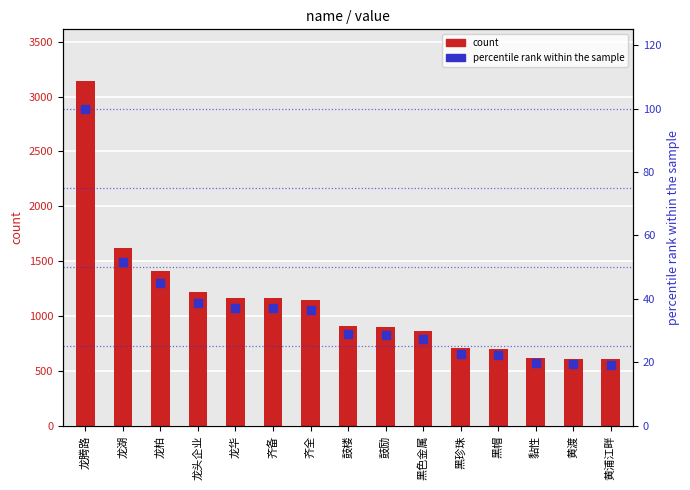

At how many categories does at least one series exceed 2695?

1